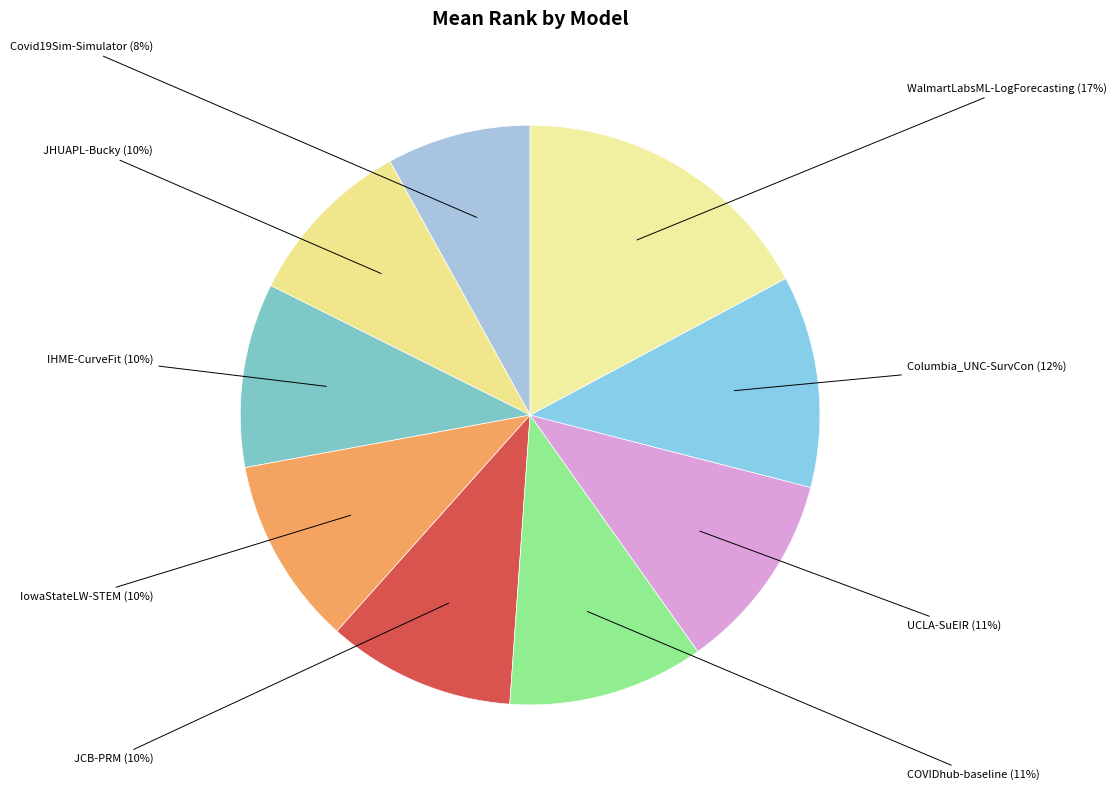

Combined, do JHUAPL-Bucky and IowaStateLW-STEM account for over 50%?

No